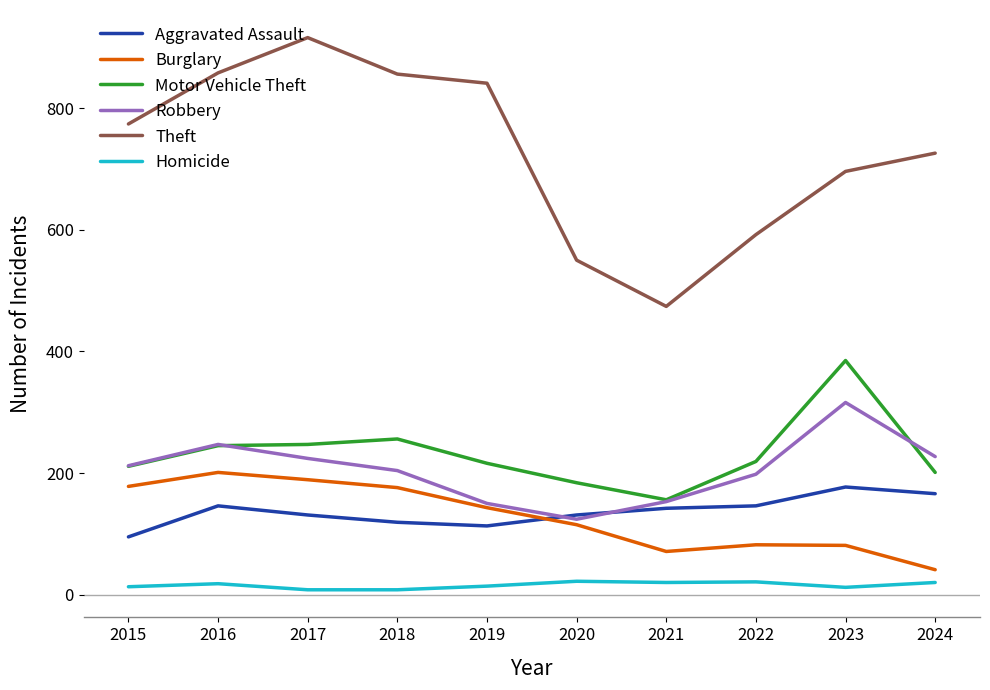

At which label does Motor Vehicle Theft reach its minimum?

2021